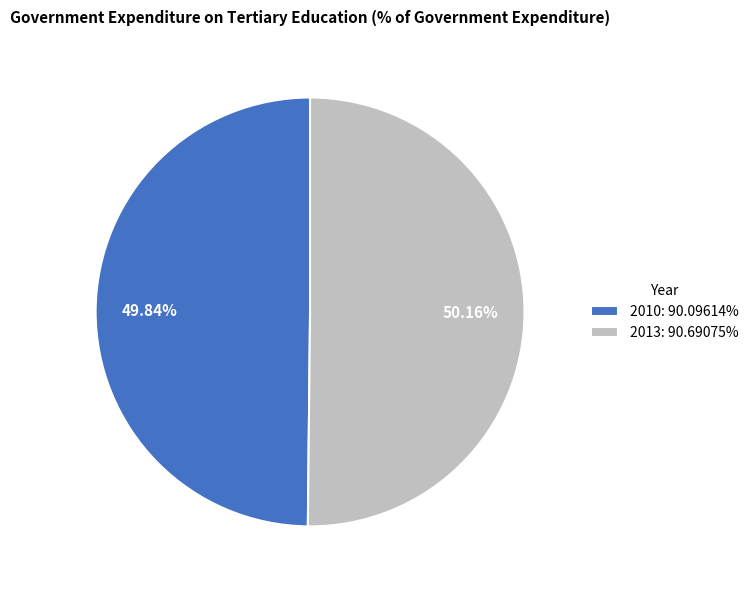

The 2013 slice represents 50% of the pie. True or false?

True